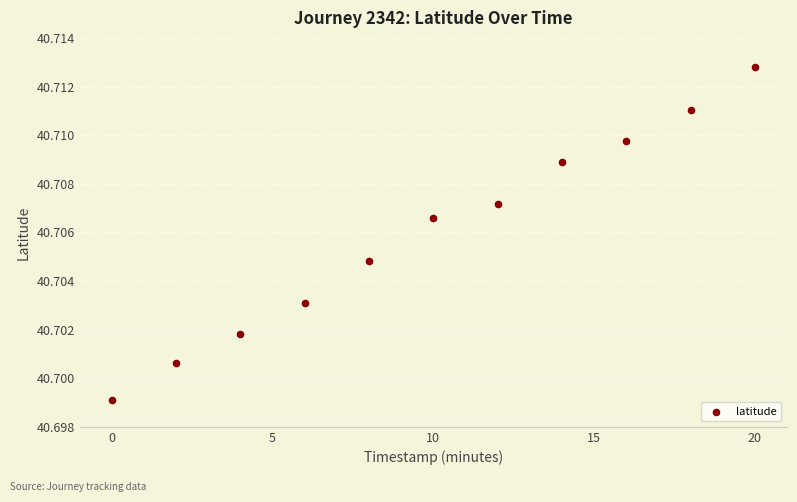

What is the range of X values (max minus min)?

20.0